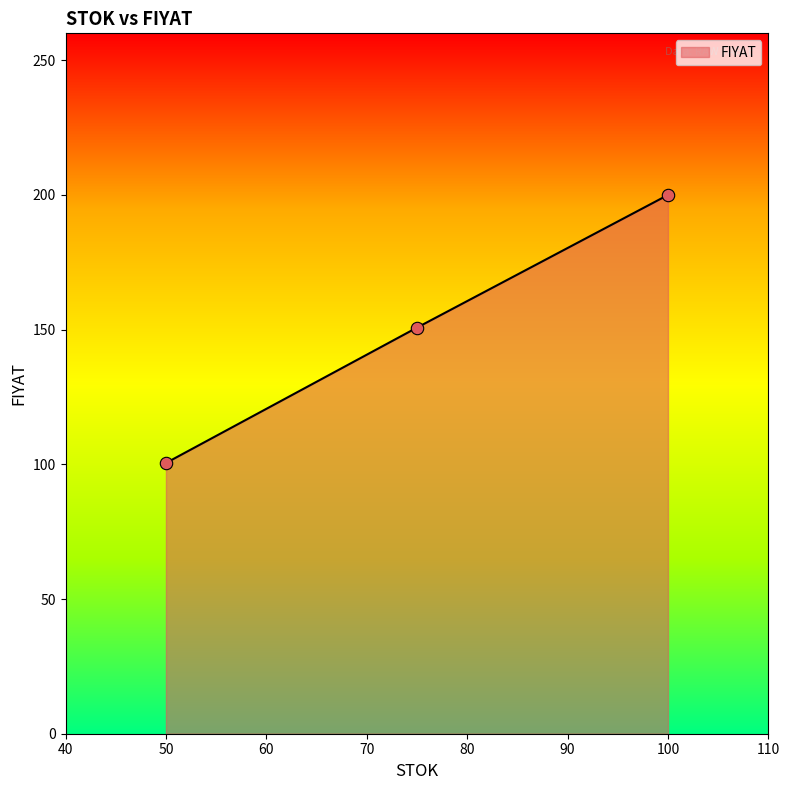

What is the minimum value shown in the chart?

100.5